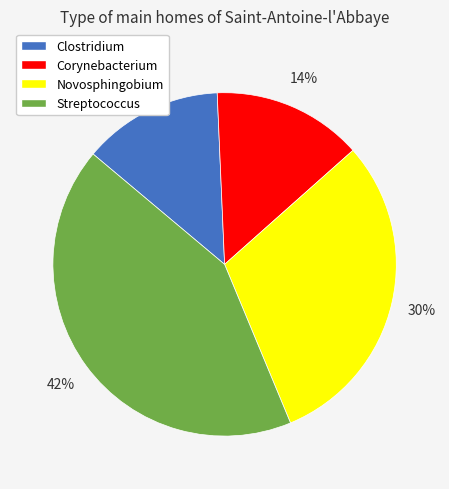

The Clostridium slice represents 24% of the pie. True or false?

False